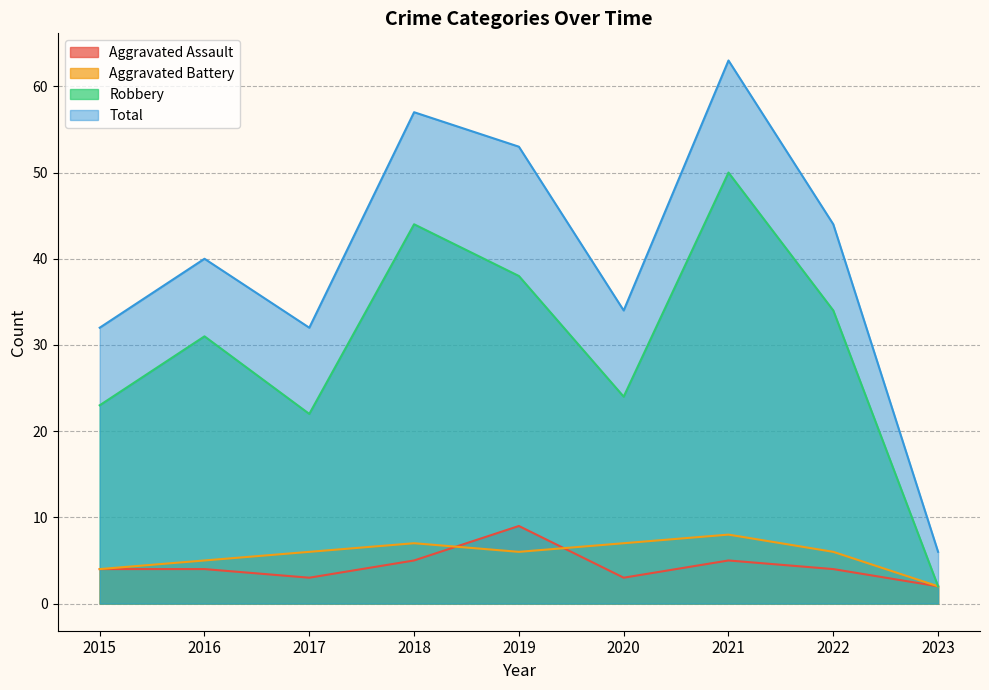

How many lines are shown in the chart?

4